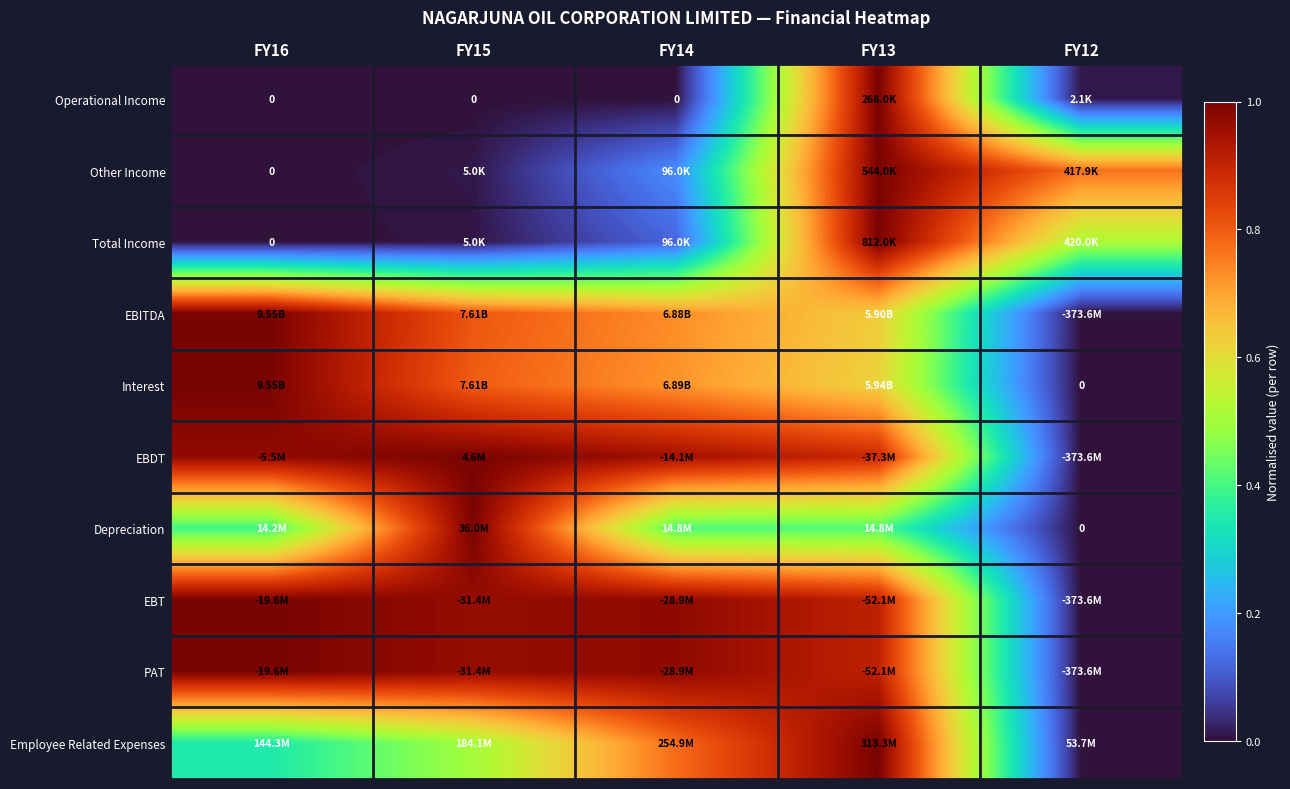

List the labels in order of Employee Related Expenses value, largest first.

FY13, FY14, FY15, FY16, FY12